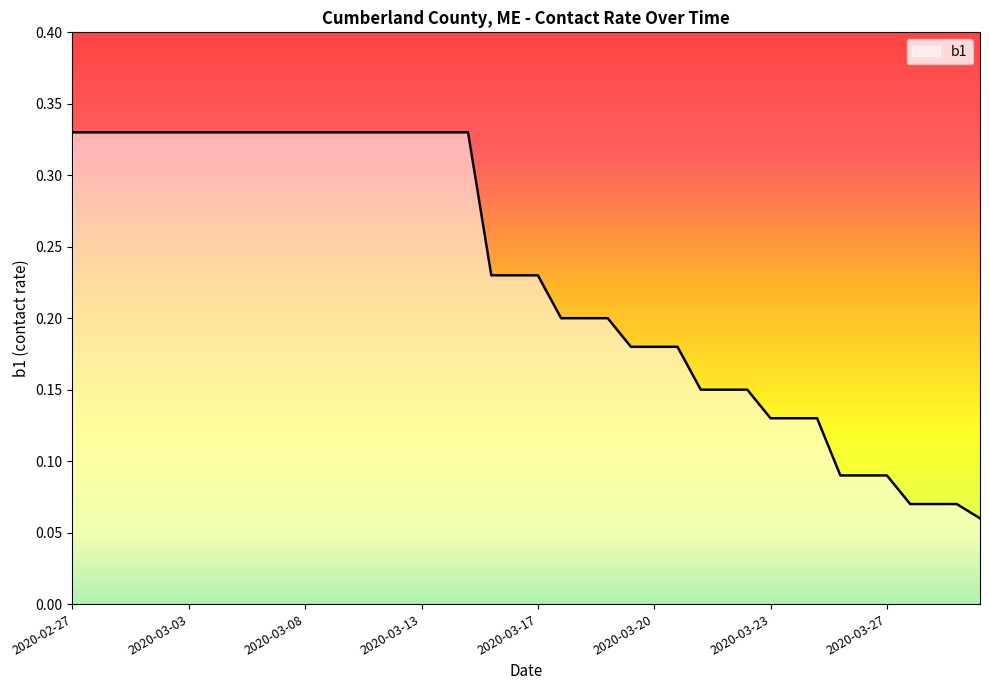

What is the sum of all values?

9.2